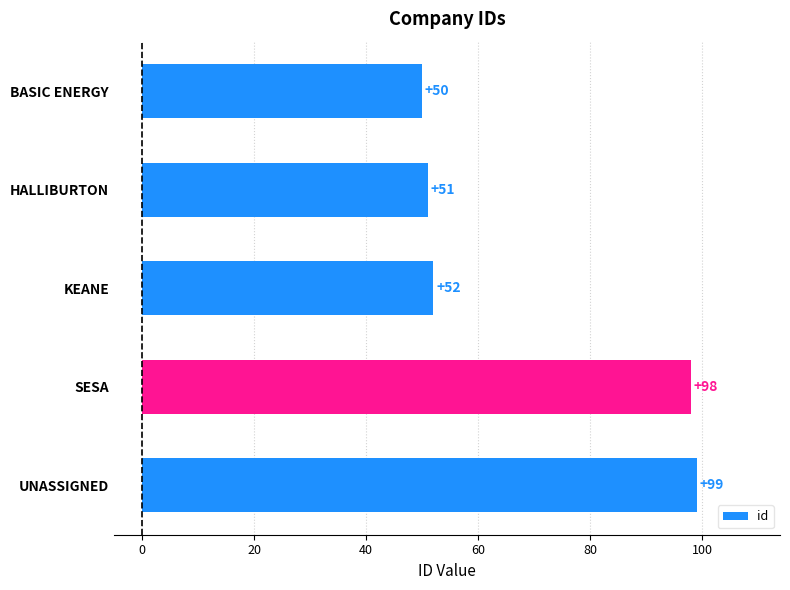

Reading top to bottom, extract all data points from this chart.

50	51	52	98	99